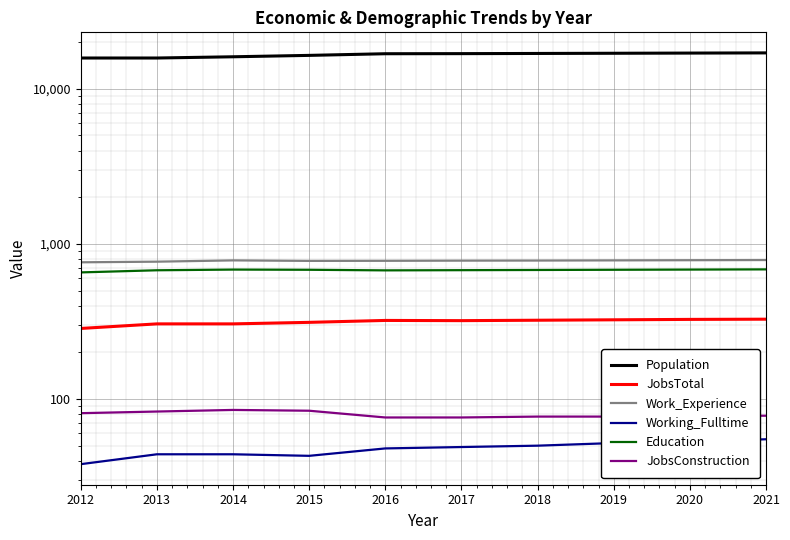

What is the difference between the maximum and minimum values in the Working_Fulltime series?

17